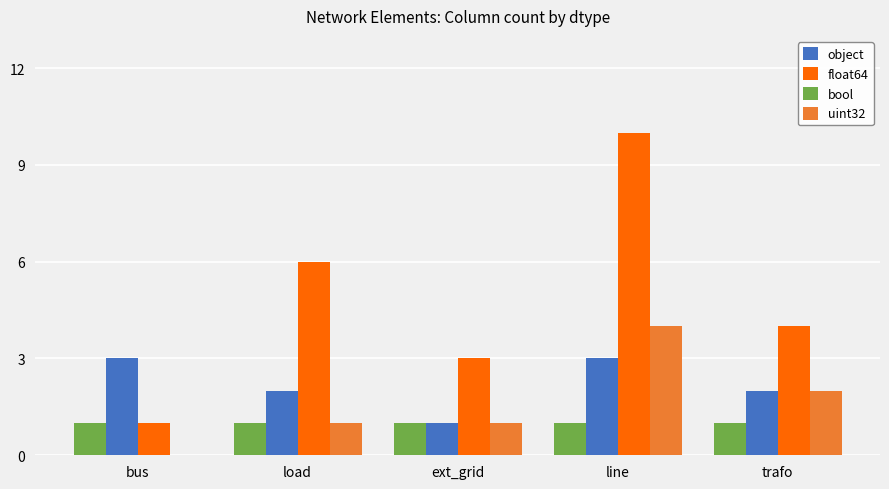

Reading right to left, what are all the values shown in this chart?

object: 2	3	1	2	3
float64: 4	10	3	6	1
bool: 1	1	1	1	1
uint32: 2	4	1	1	0